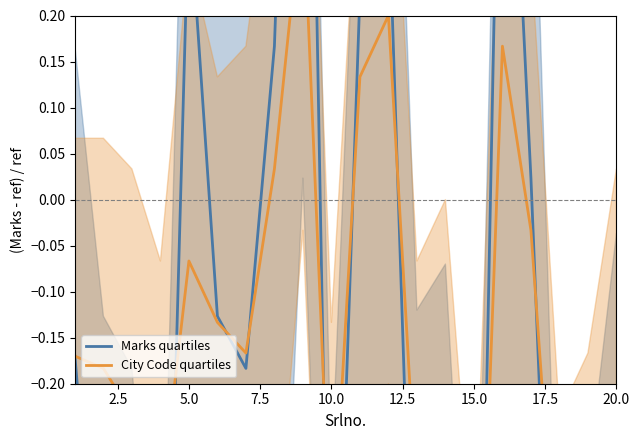

Which series ends up on top after the final intersection of City Code quartiles and Marks quartiles?

City Code quartiles